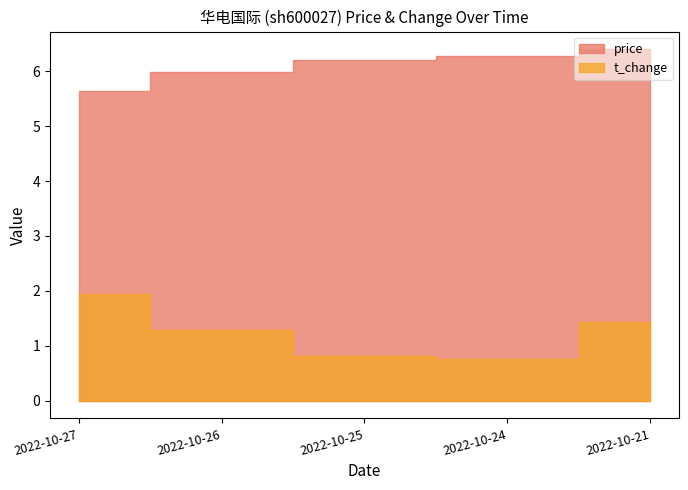

Between 2022-10-26 and 2022-10-24, which is larger?

2022-10-24